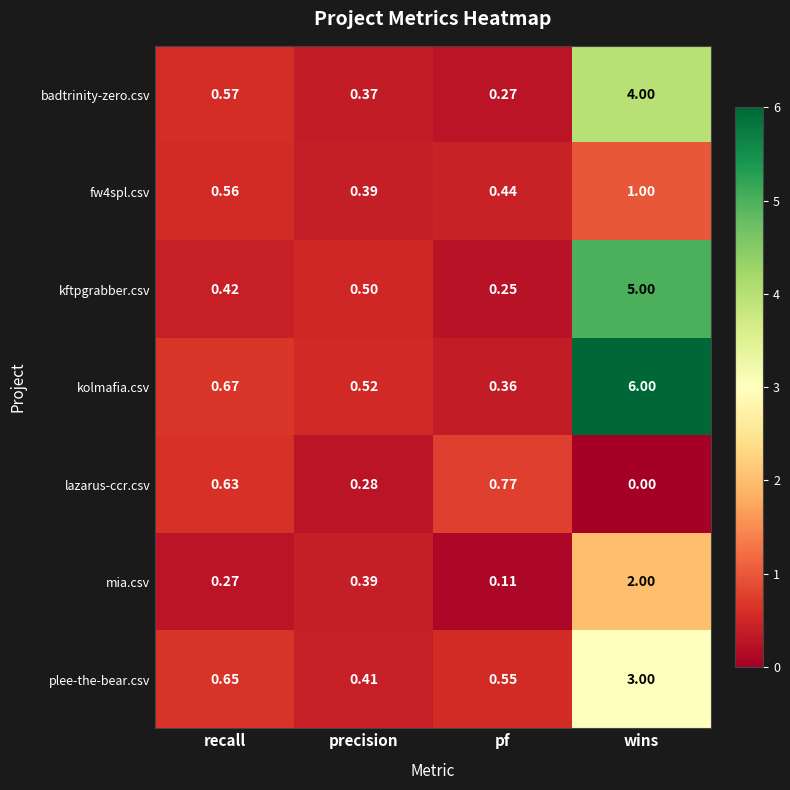

Count the number of categories in the chart.

4